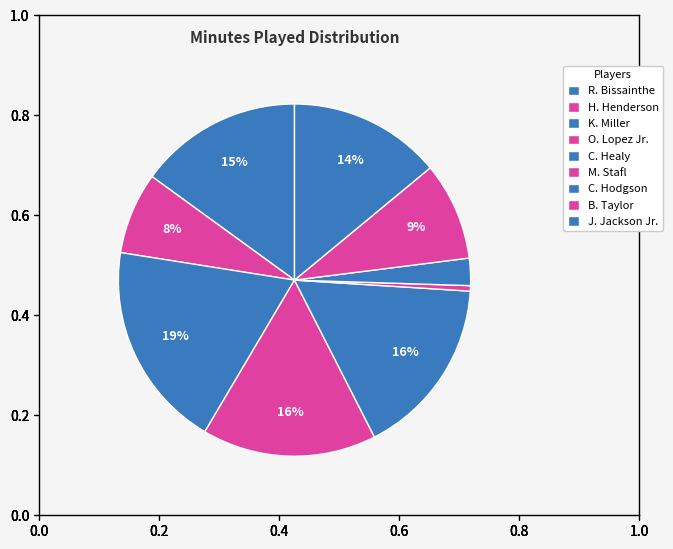

What percentage is NOT represented by B. Taylor?

91.0%